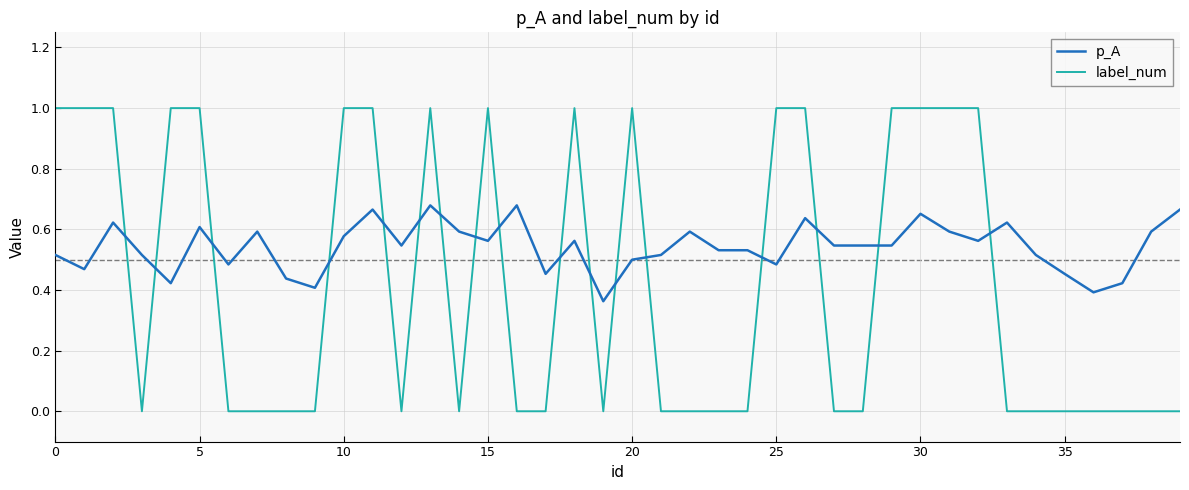

What is the difference between the maximum and minimum values in the p_A series?

0.3